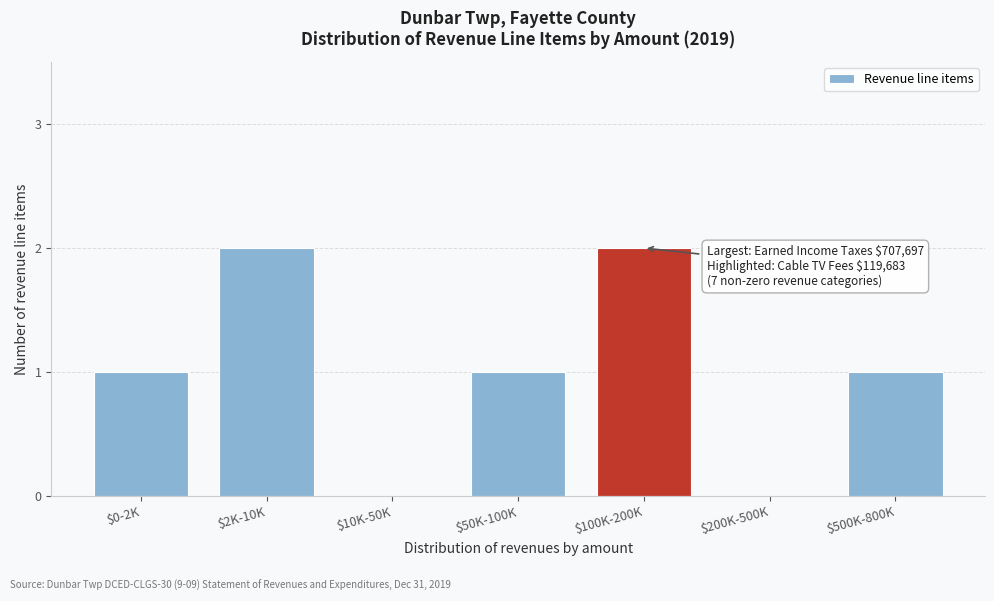

The value at $0-2K is 1. True or false?

True